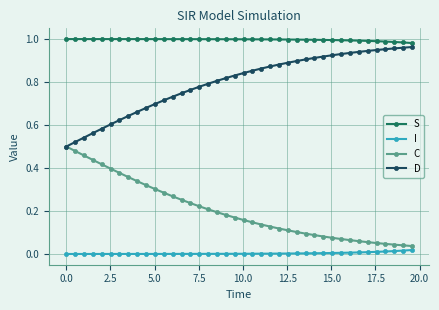

True or false: S and C intersect in this chart.

False